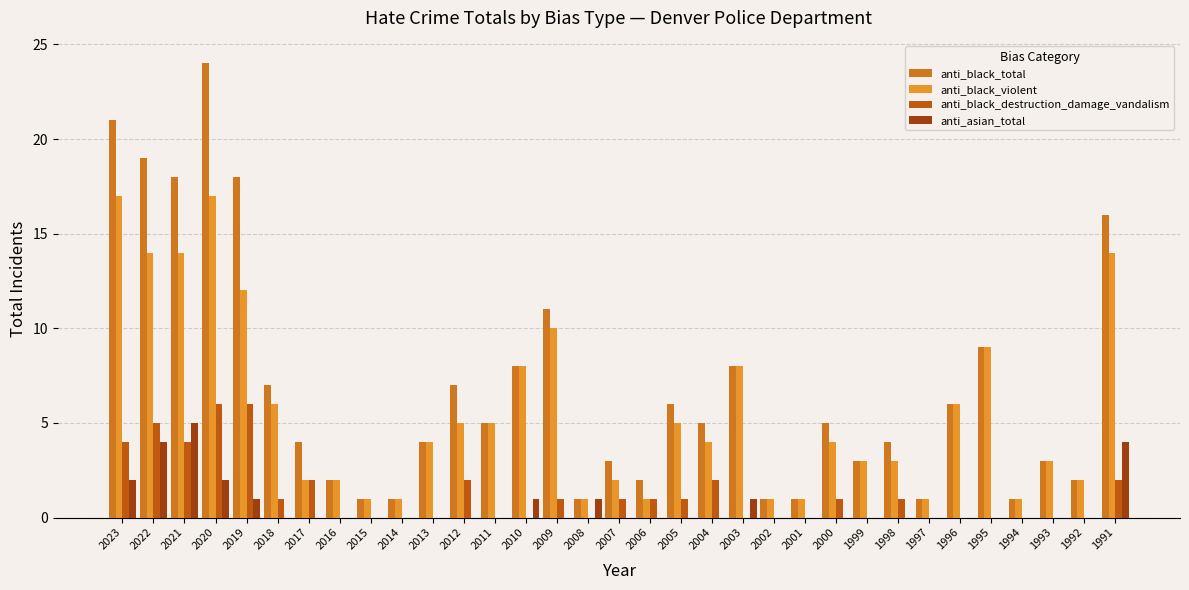

Is the value of anti_asian_total at 2004 greater than the value of anti_black_violent at 2017?

No